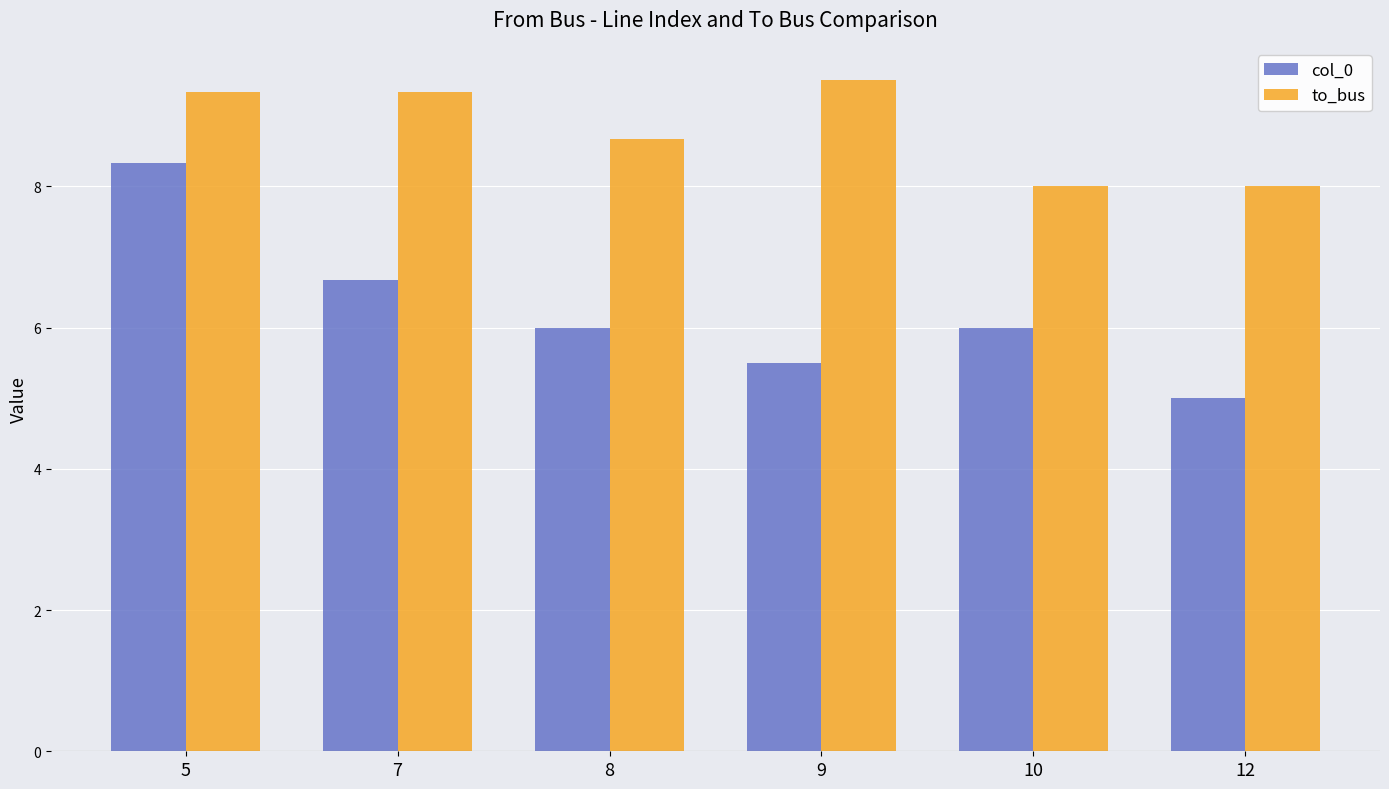

True or false: col_0 has a value of 6.7 at 7.

True